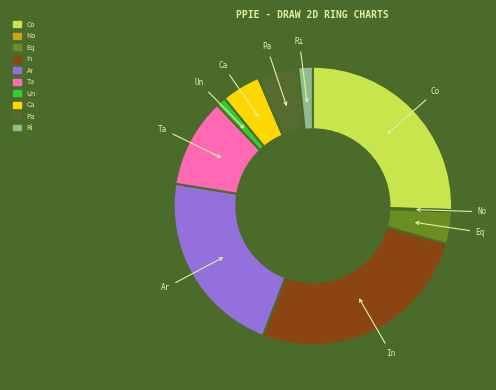

What is the largest slice in the pie chart?

In